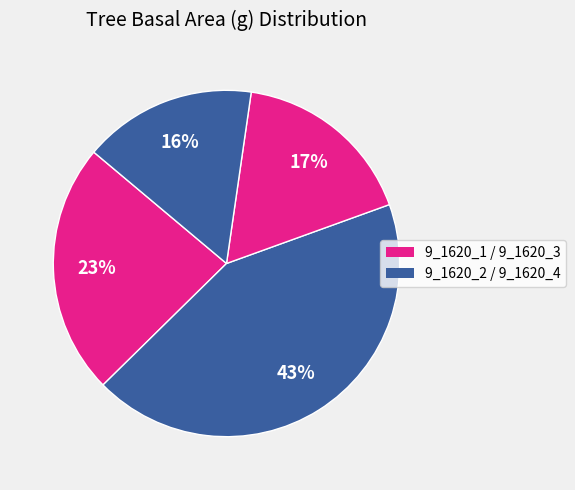

Does any single category account for the majority?

No